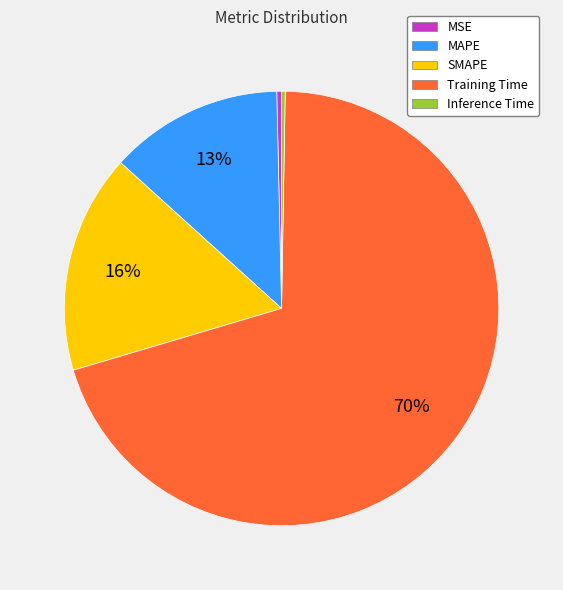

Which category has the biggest portion of the pie?

Training Time